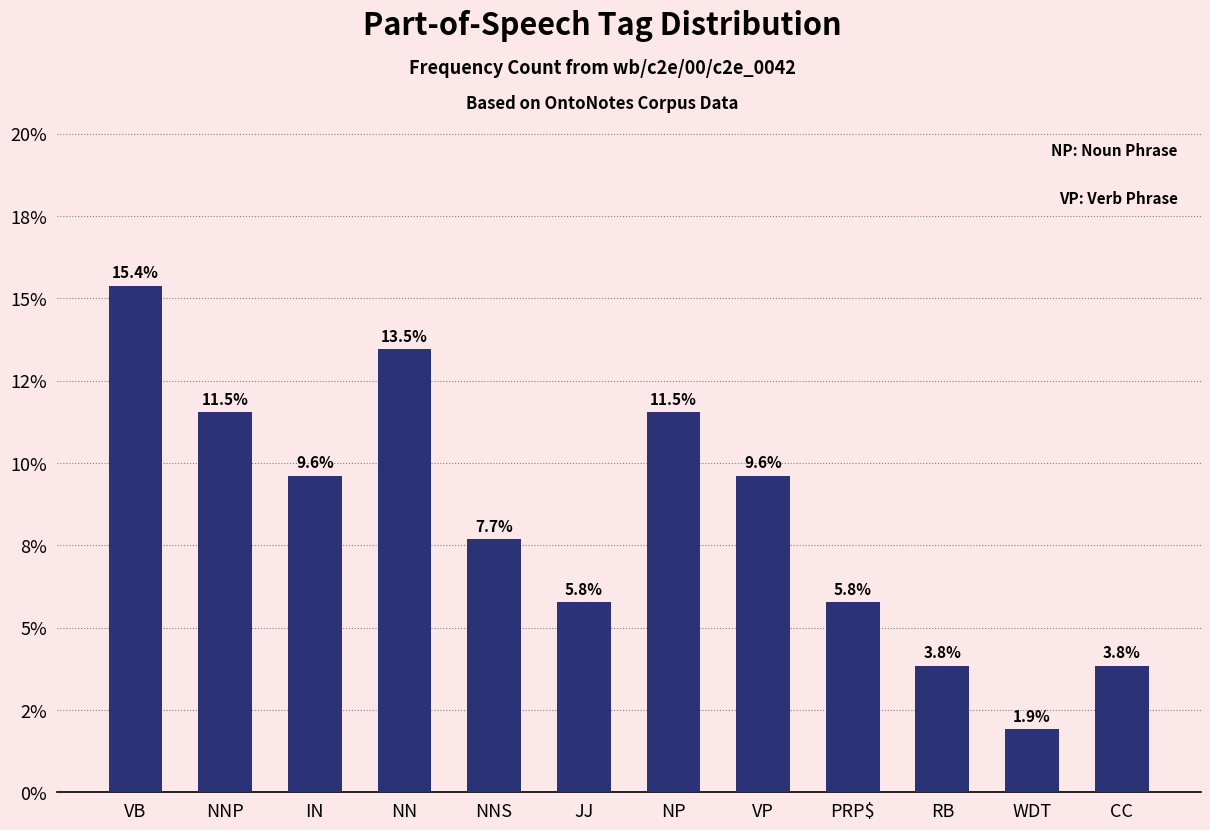

Reading left to right, list all the values displayed in this chart.

VB=15.4	NNP=11.5	IN=9.6	NN=13.5	NNS=7.7	JJ=5.8	NP=11.5	VP=9.6	PRP$=5.8	RB=3.8	WDT=1.9	CC=3.8